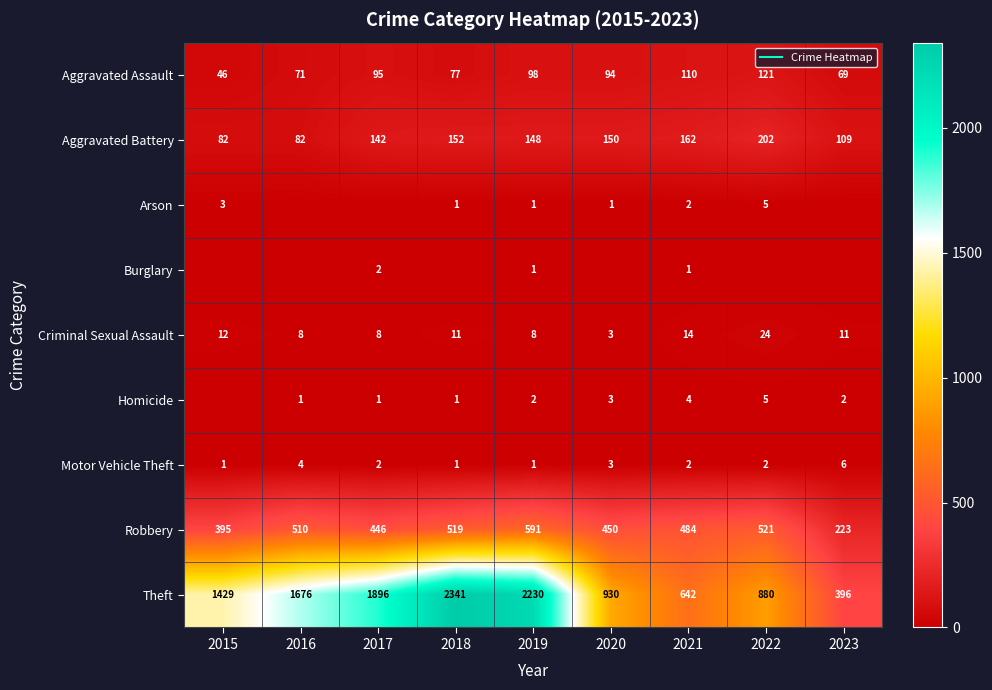

Which series has the largest total across all categories?

Theft